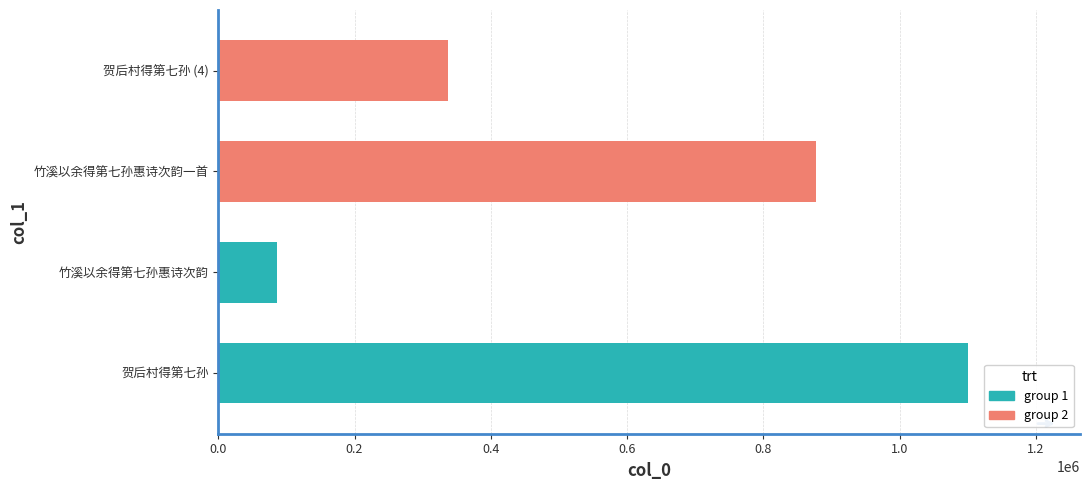

List the labels in order of value, smallest first.

竹溪以余得第七孙惠诗次韵, 贺后村得第七孙 (4), 竹溪以余得第七孙惠诗次韵一首, 贺后村得第七孙